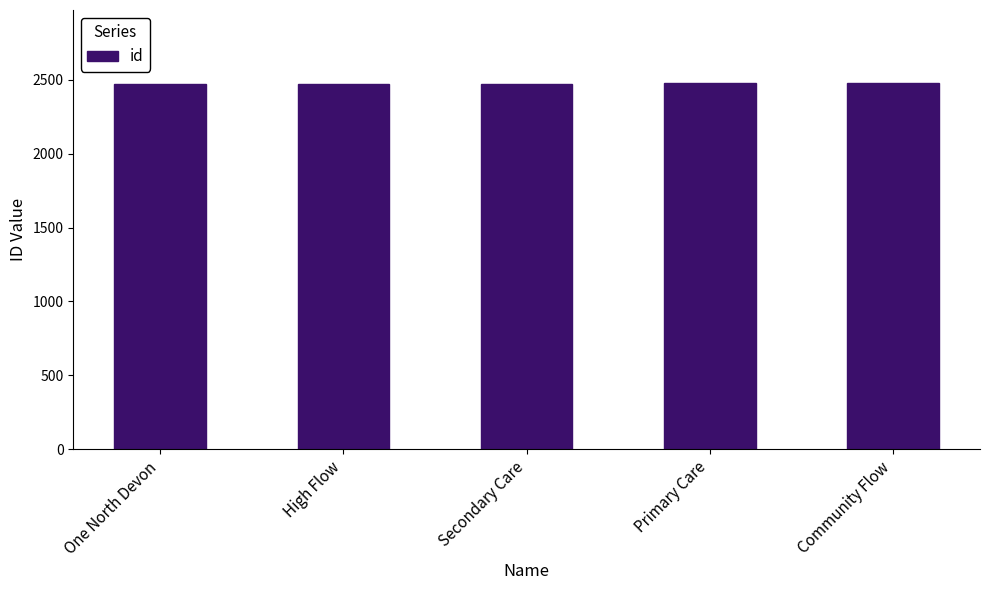

What is the minimum value shown in the chart?

2472